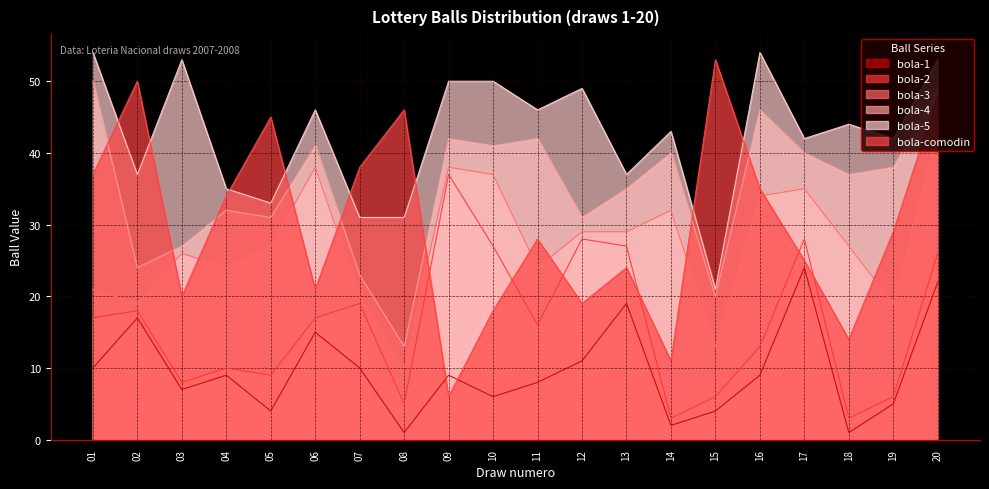

Which series changed the most between 05 and 09?

bola-comodin